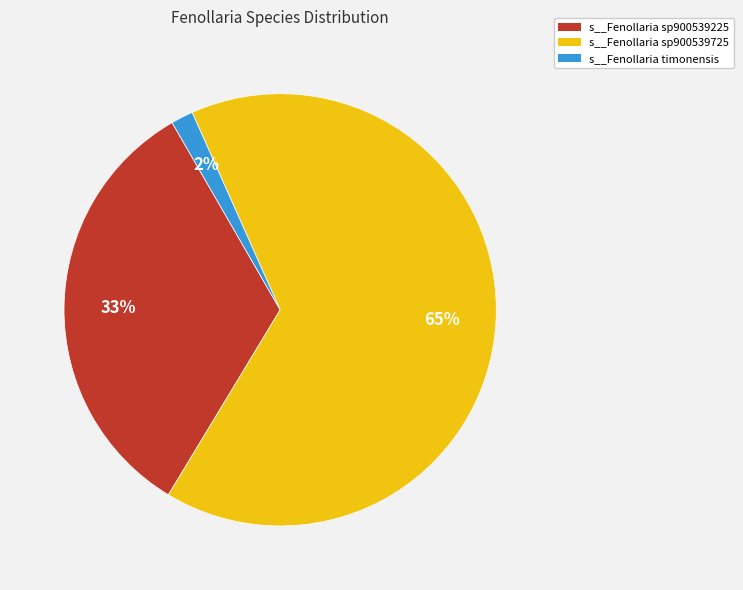

Rank the categories by value from highest to lowest.

s__Fenollaria sp900539725, s__Fenollaria sp900539225, s__Fenollaria timonensis